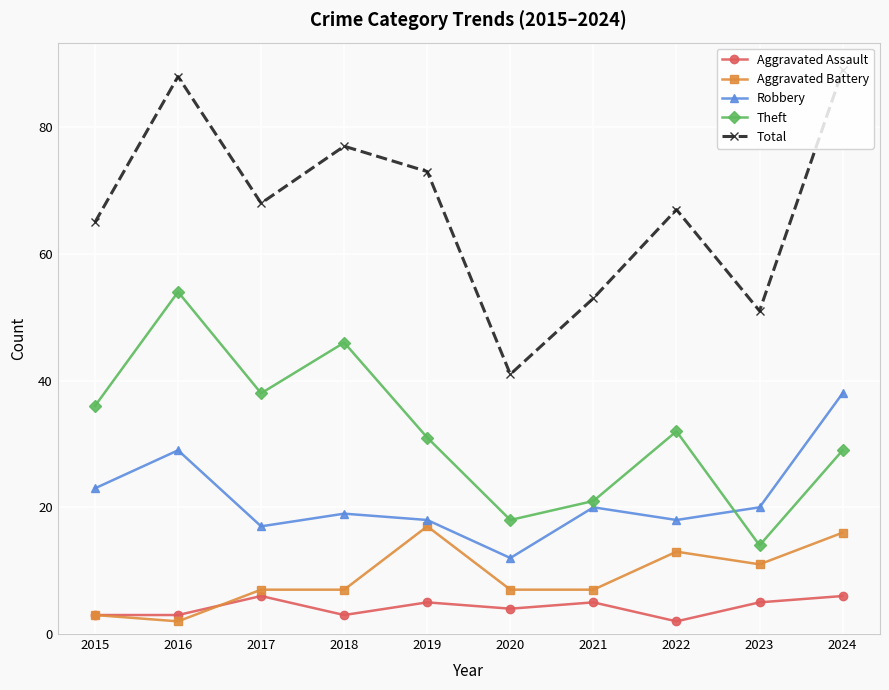

What is the average value of the Theft series?

32